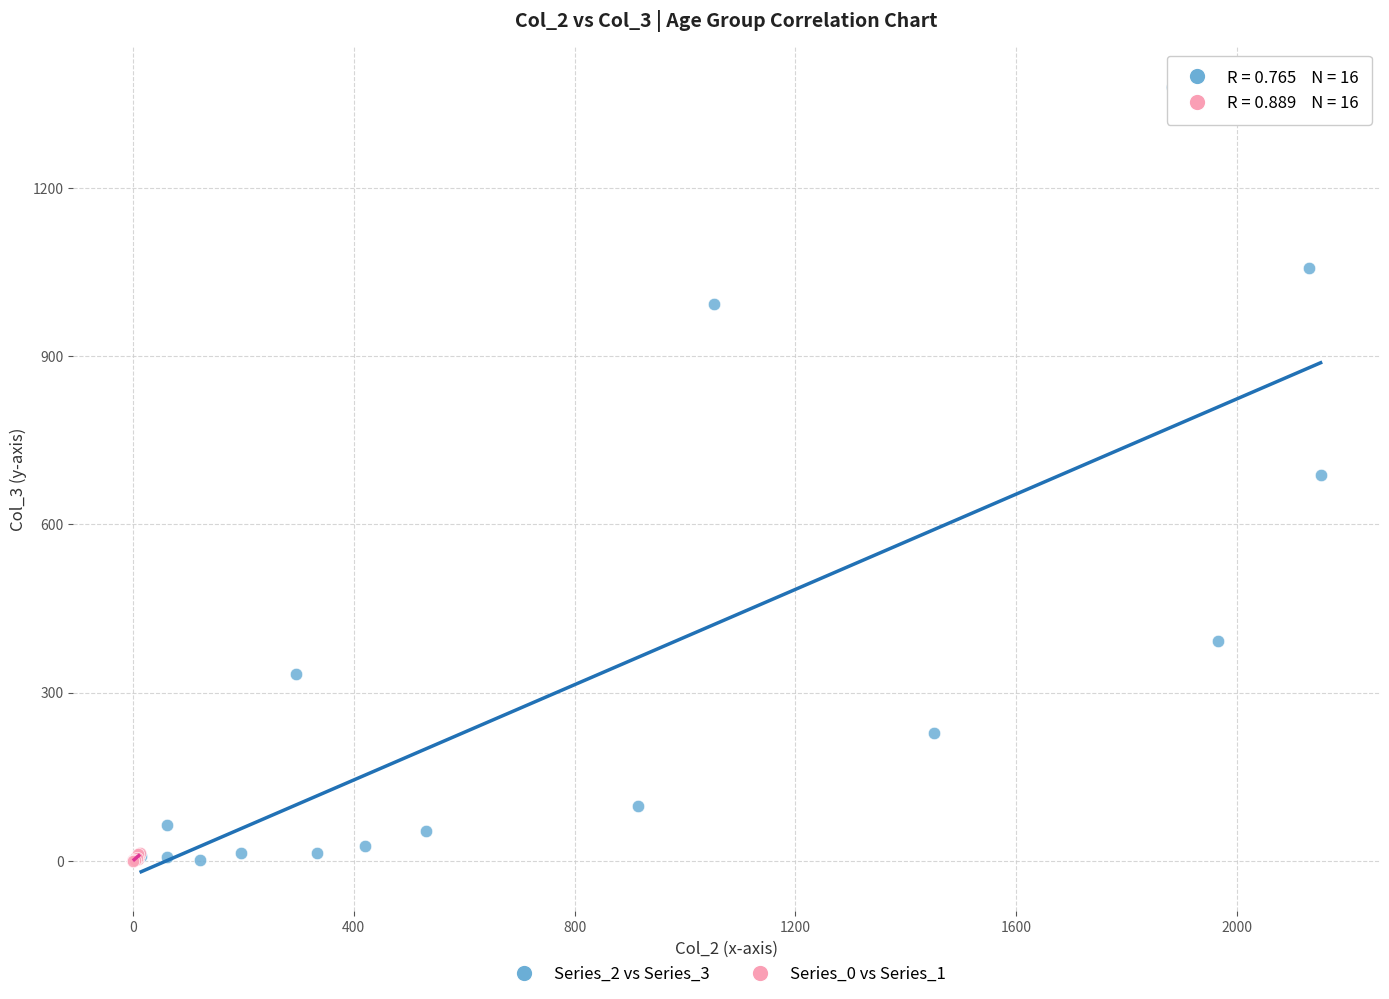

Which series has the largest Y range (max minus min)?

Series_2 vs Series_3